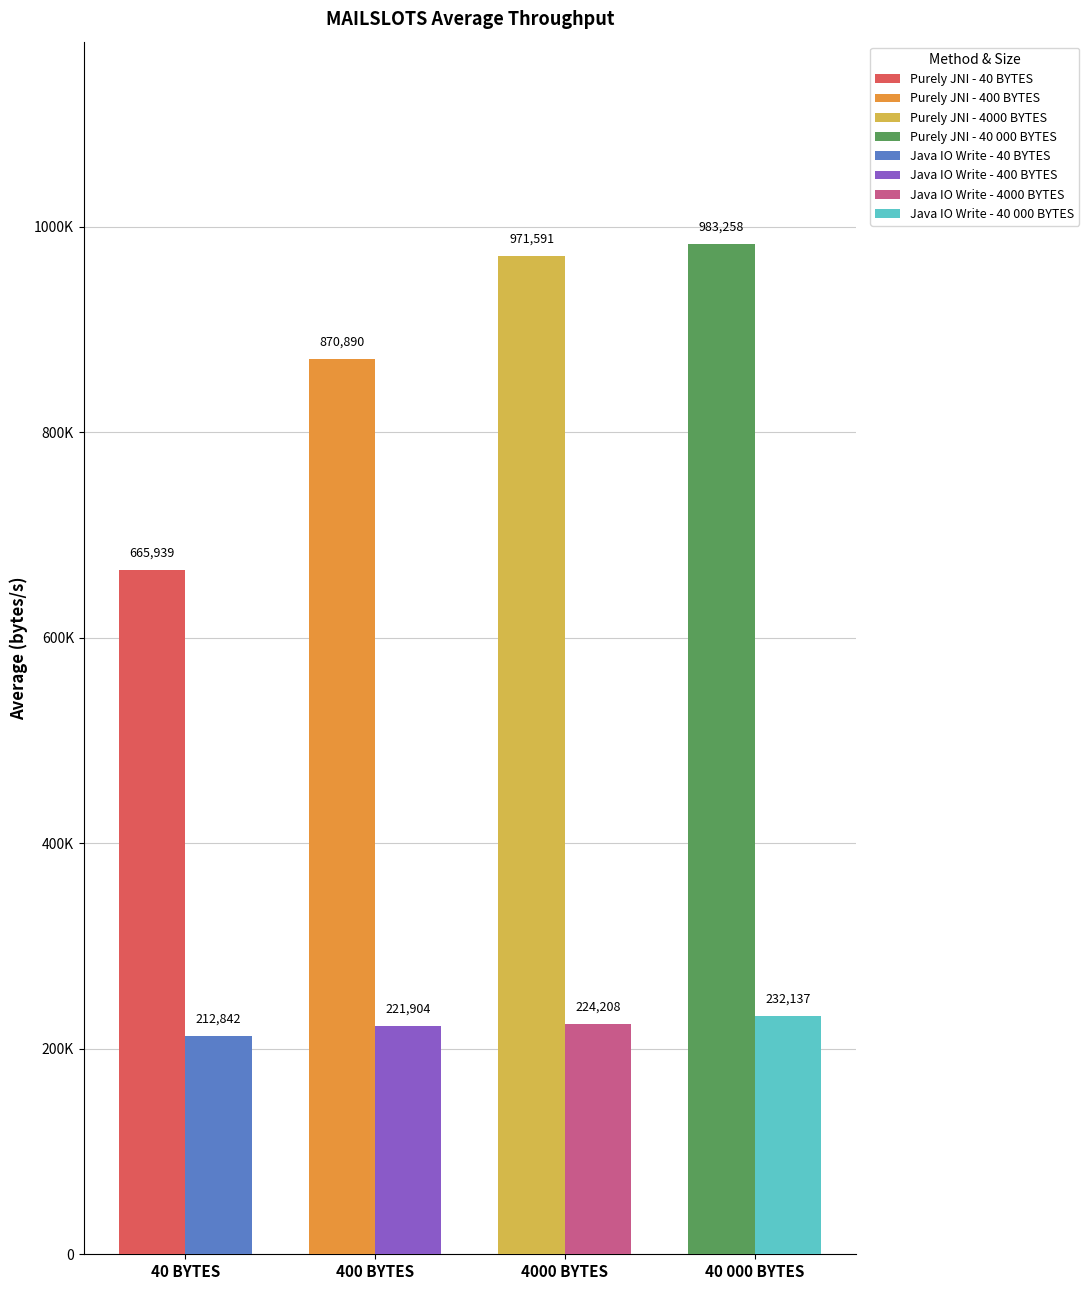

Rank the categories by Java IO Write value from lowest to highest.

40 BYTES, 400 BYTES, 4000 BYTES, 40 000 BYTES